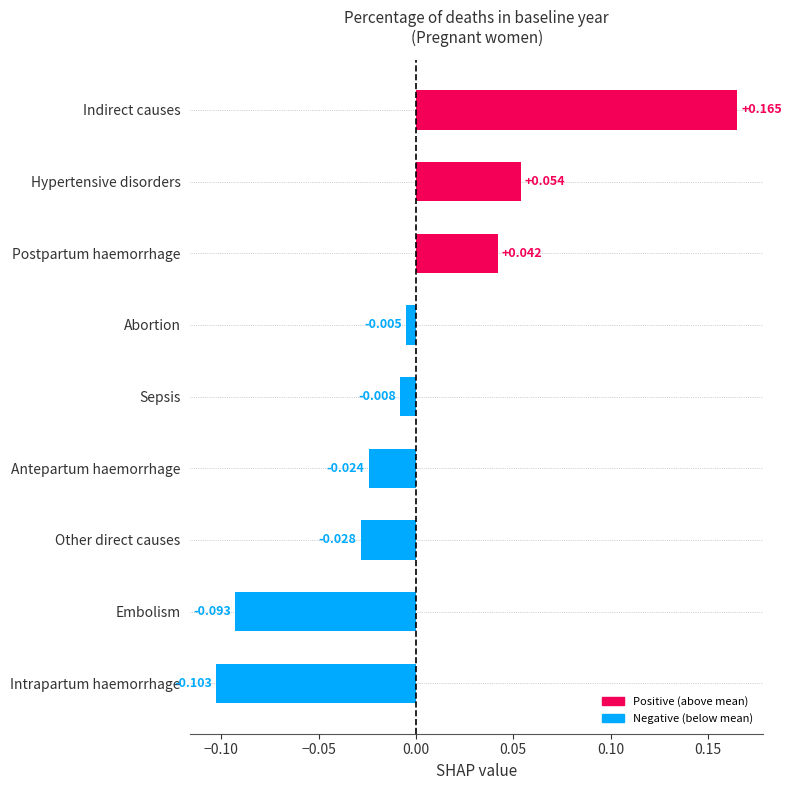

Are the bars grouped side by side (vs. stacked)?

No